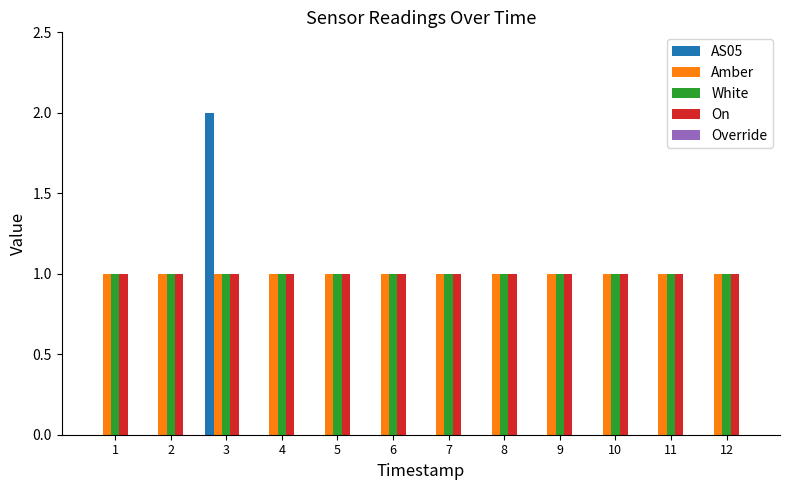

Which category has the highest value in the AS05 series?

3